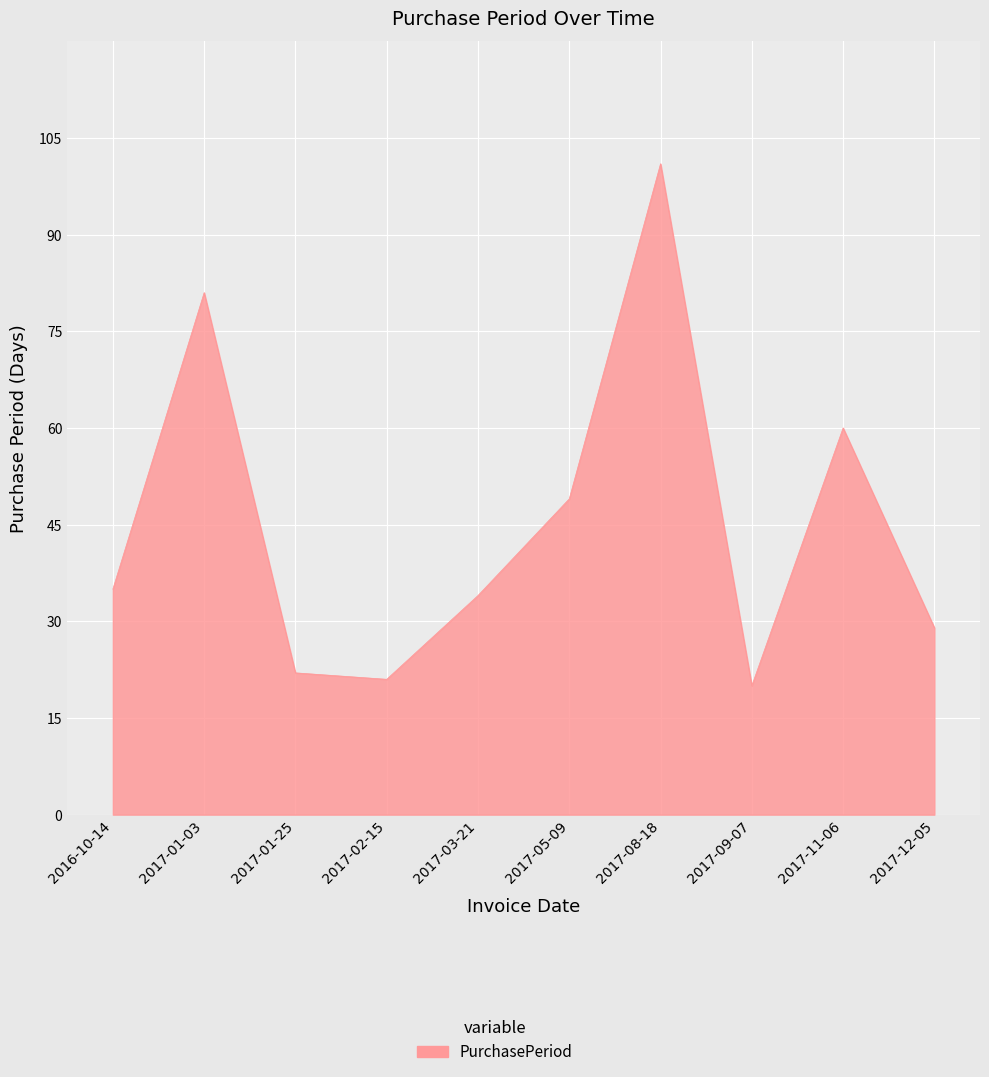

At which category does the chart reach its peak across all series?

2017-08-18